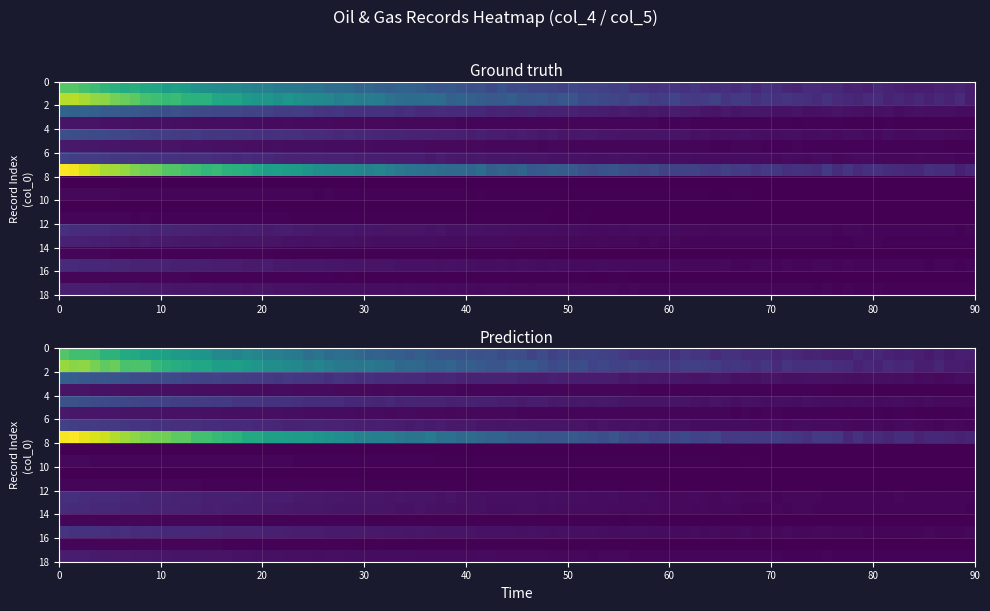

What is the sum of all values?

10424